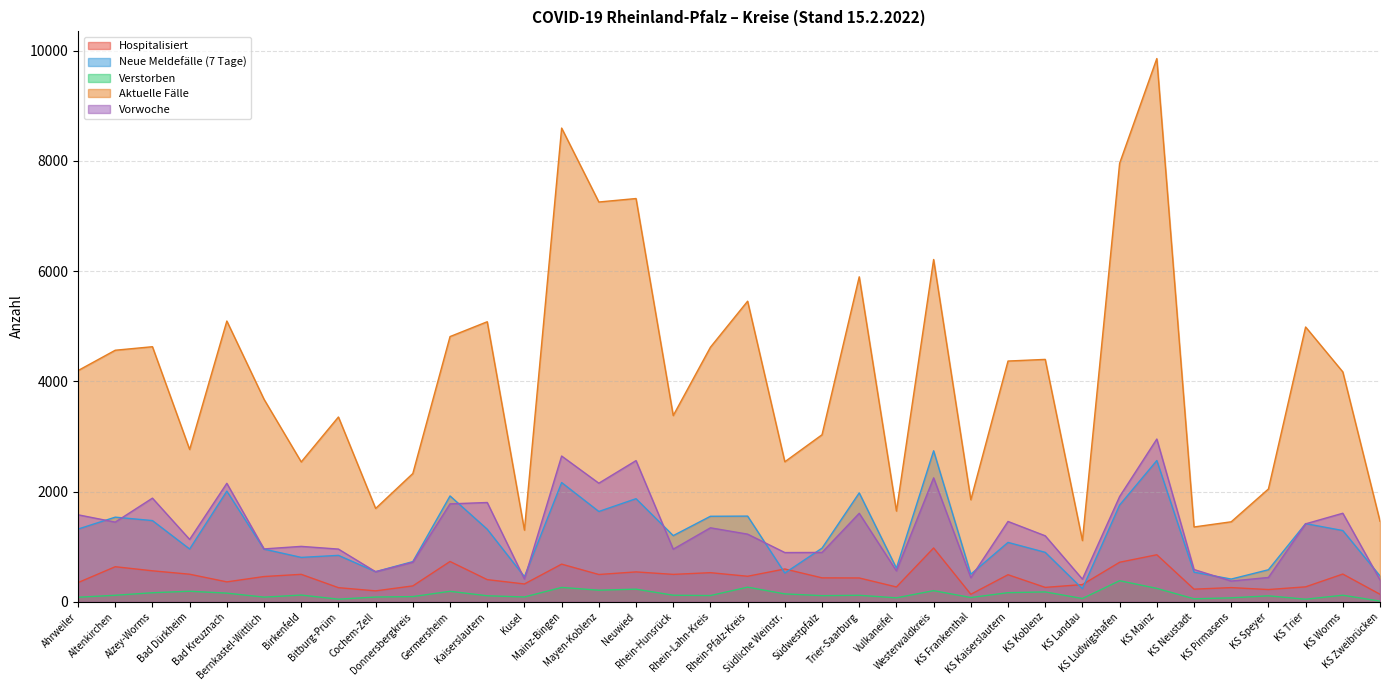

How many data points in Verstorben are less than 118?

17